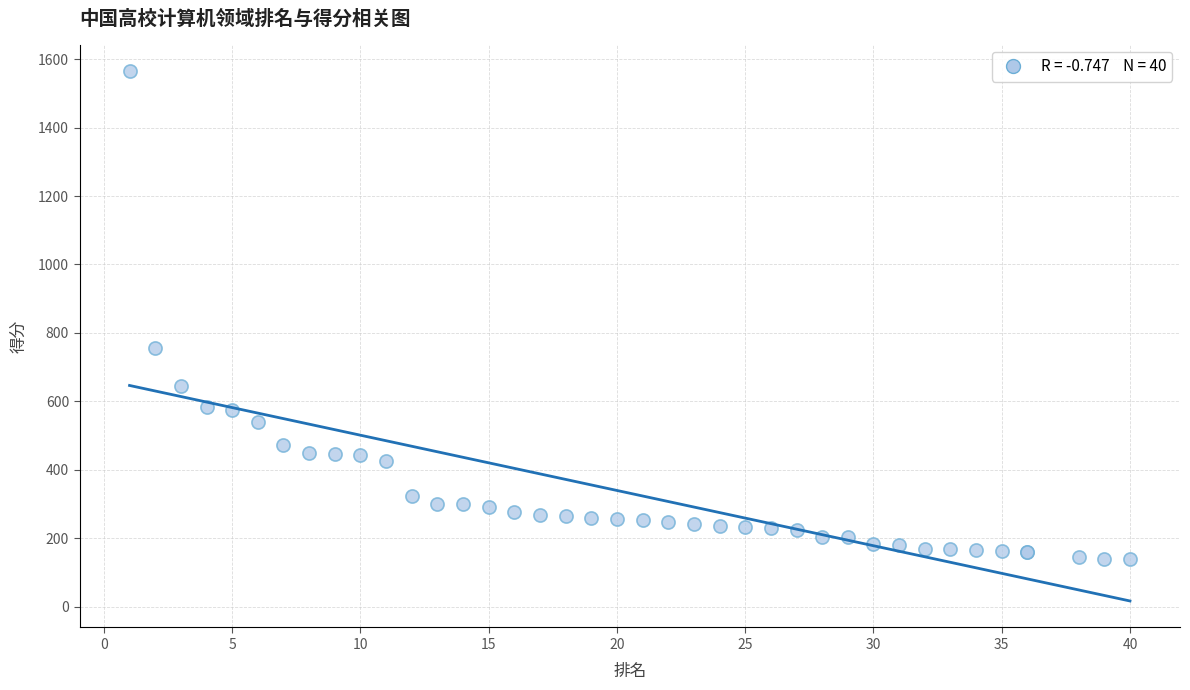

What Y value in the scatter plot is closest to 852?

756